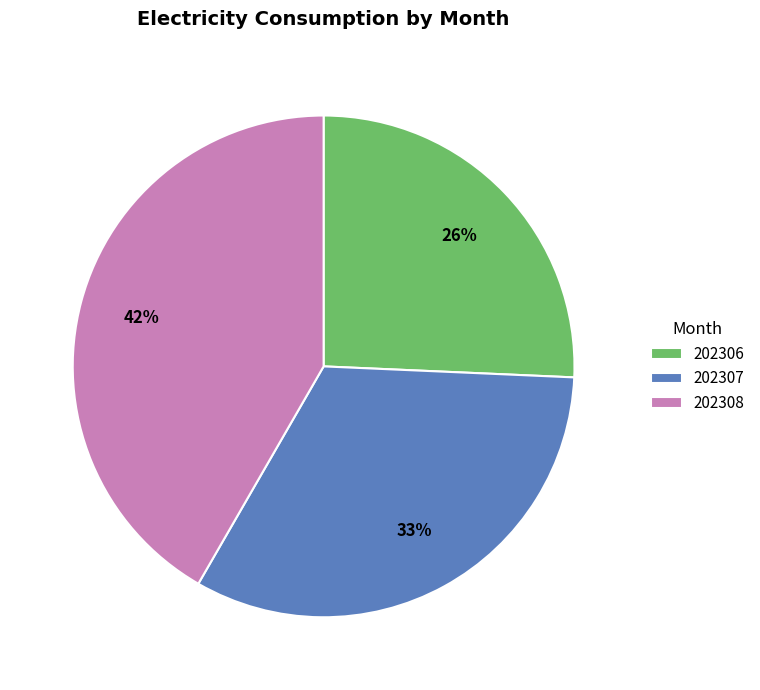

Which category has the biggest portion of the pie?

202308